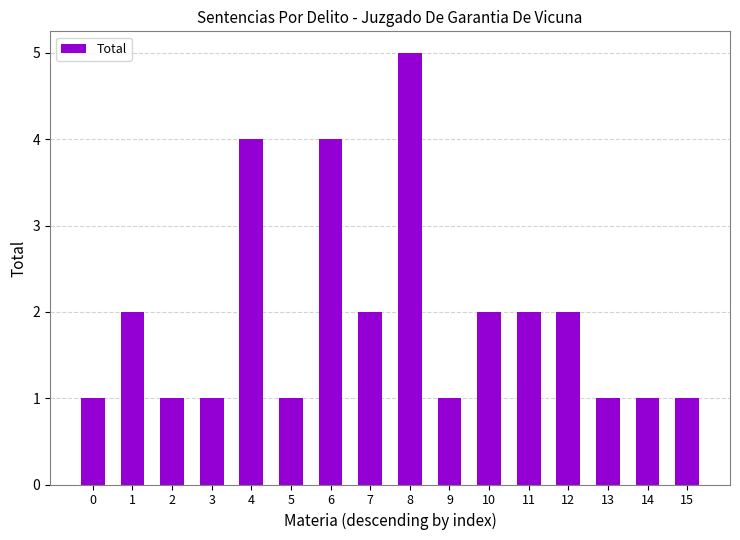

Reading right to left, transcribe all the data shown in this chart.

15=1	14=1	13=1	12=2	11=2	10=2	9=1	8=5	7=2	6=4	5=1	4=4	3=1	2=1	1=2	0=1